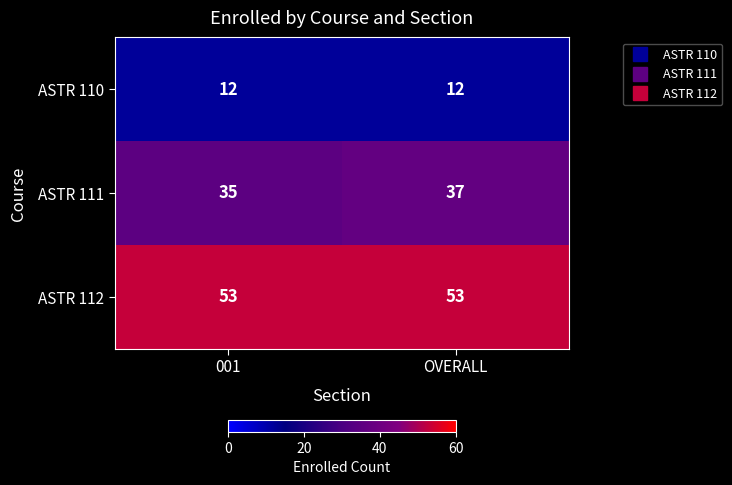

Which category has the highest value in the ASTR 111 series?

OVERALL